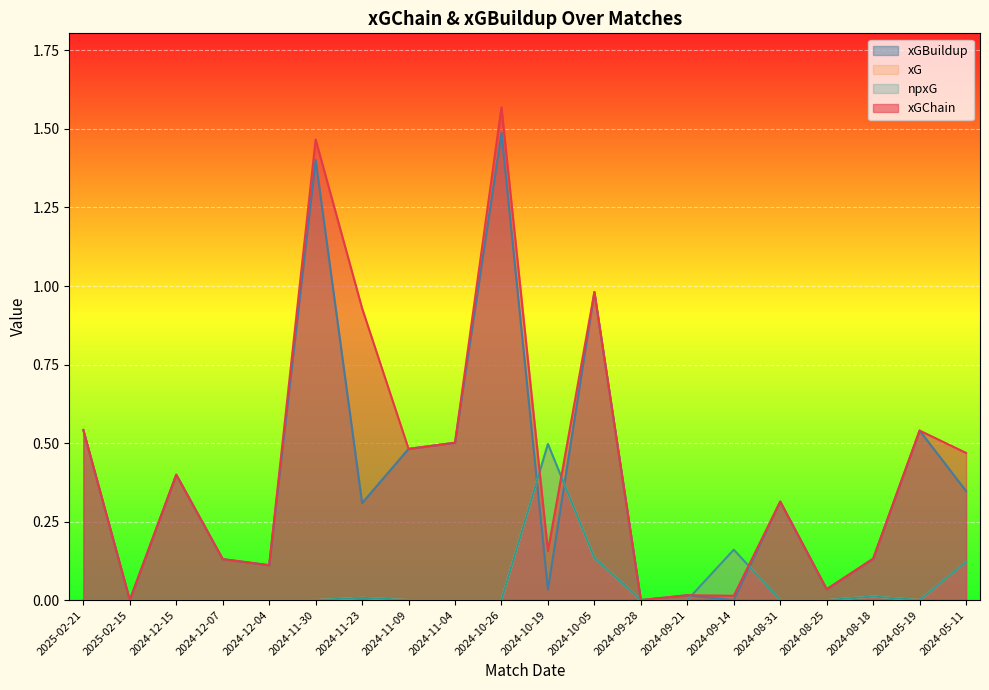

The value of xGBuildup at 2024-12-07 is 0.2. True or false?

False